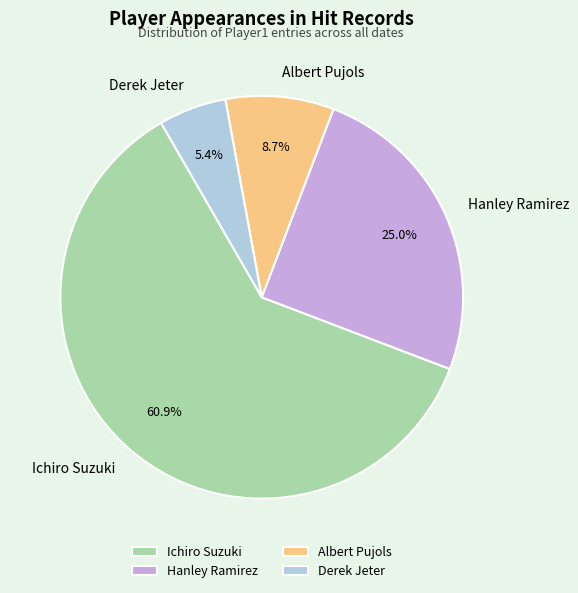

Rank the categories by value from lowest to highest.

Derek Jeter, Albert Pujols, Hanley Ramirez, Ichiro Suzuki